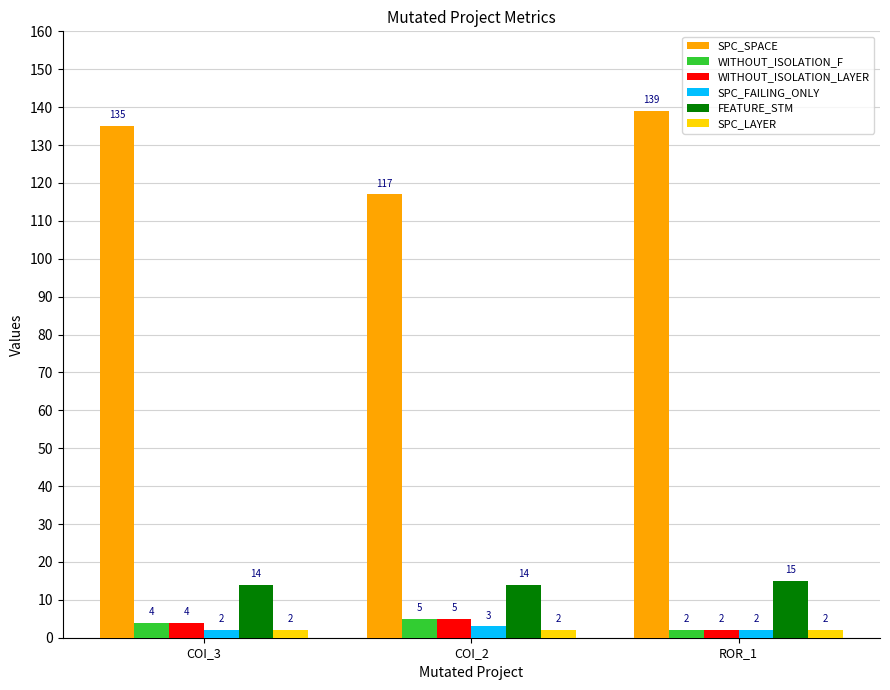

What are all the series names shown in the legend?

SPC_SPACE, WITHOUT_ISOLATION_F, WITHOUT_ISOLATION_LAYER, SPC_FAILING_ONLY, FEATURE_STM, SPC_LAYER